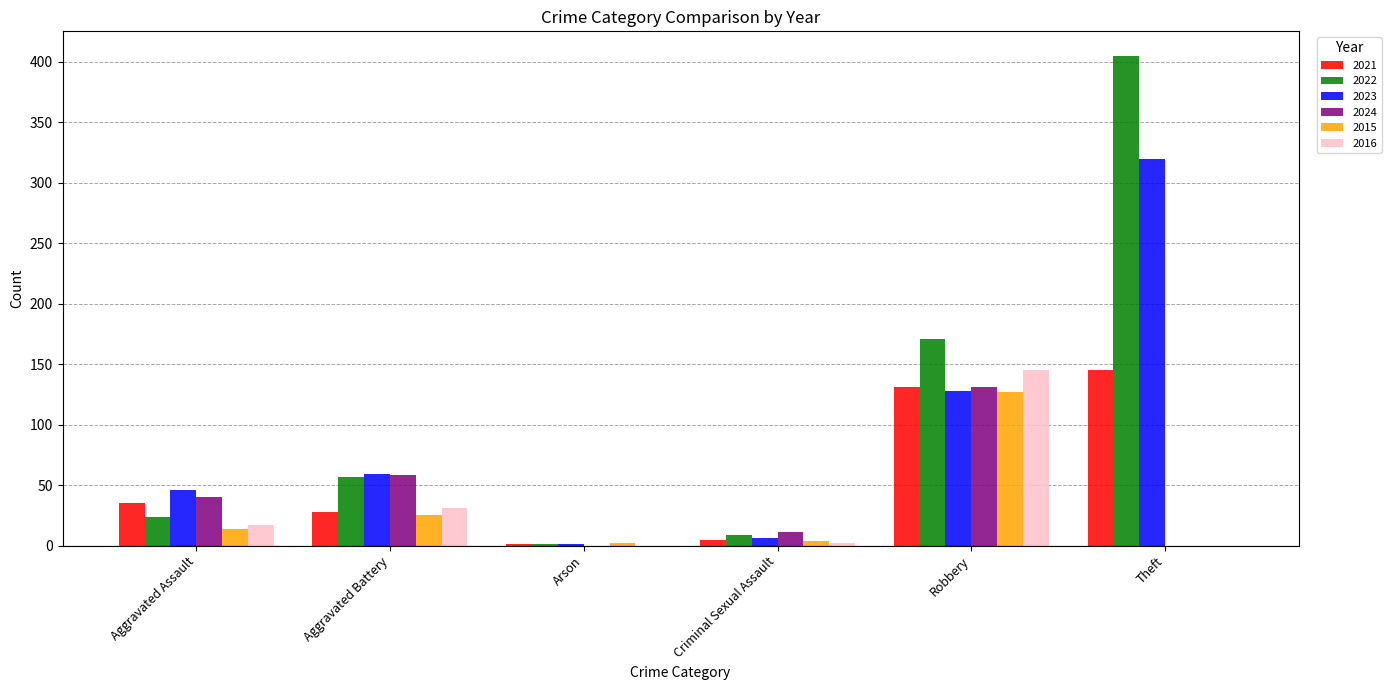

What is the sum of all 2023 values?

560